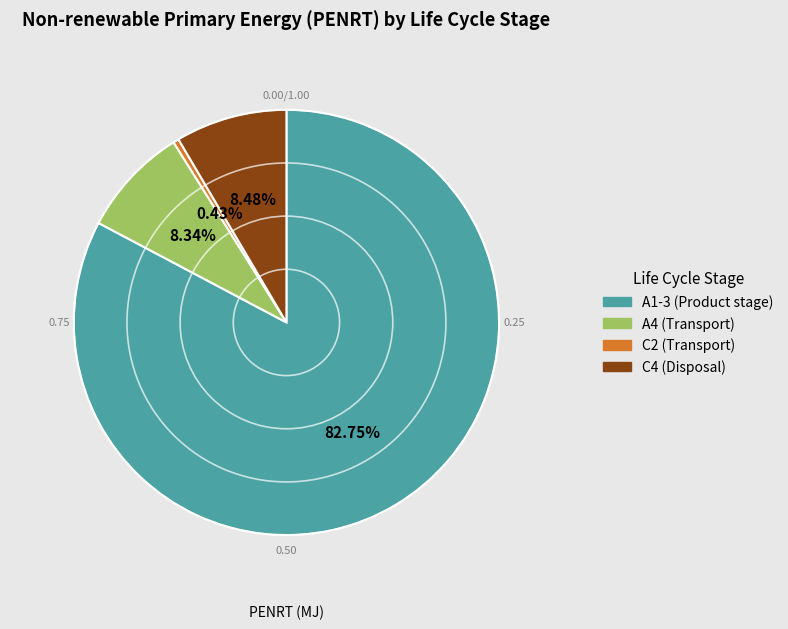

Combined, what portion of the pie is A4 (Transport) and C4 (Disposal)?

16.8%